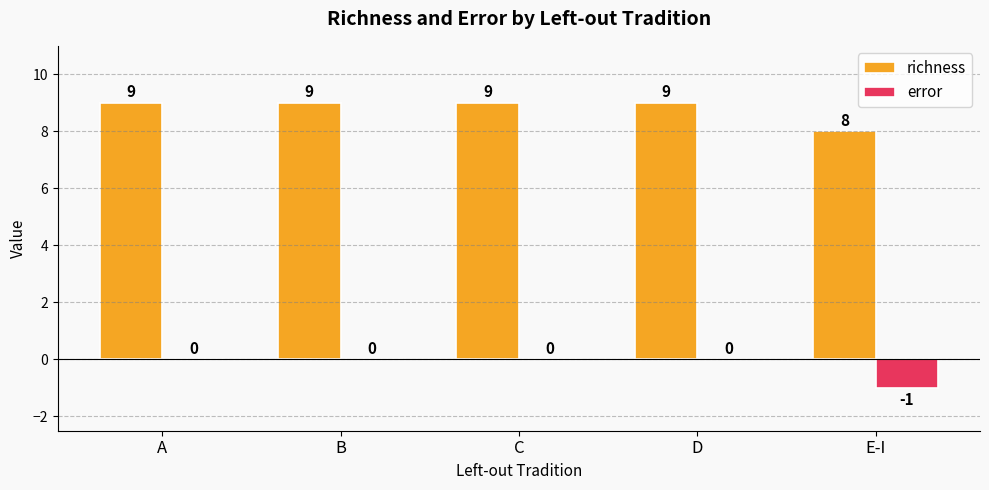

Reading right to left, what are all the values shown in this chart?

richness: 8	9	9	9	9
error: -1	0	0	0	0